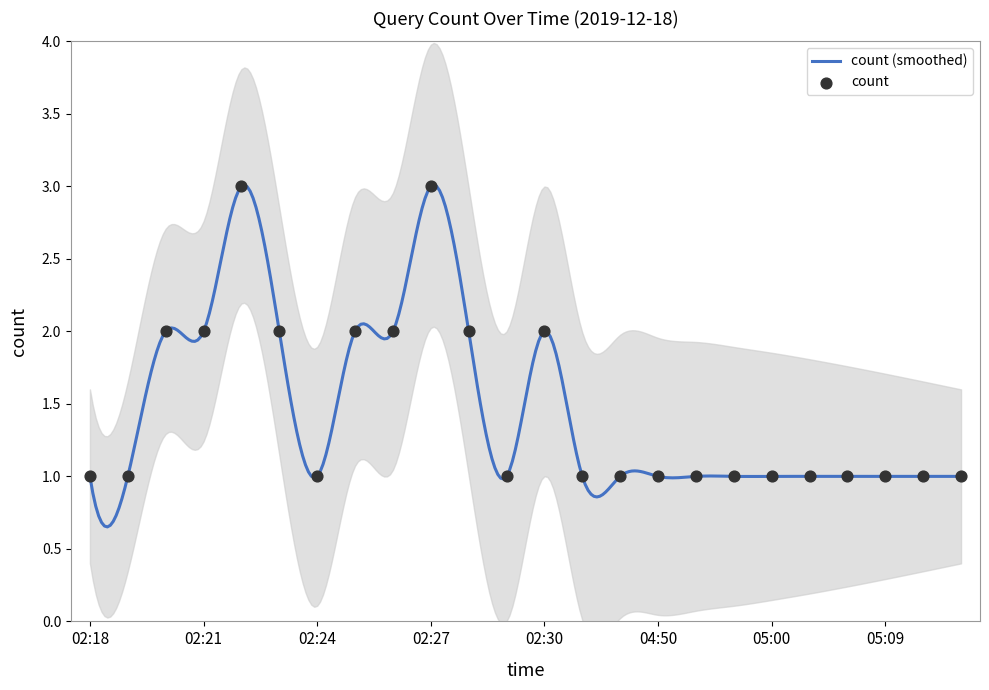

Between 02:20 and 04:59, which is larger?

02:20